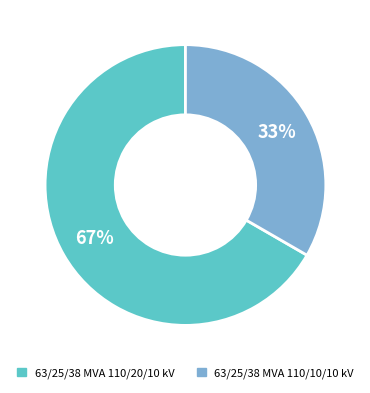

How many slices are in this pie chart?

2